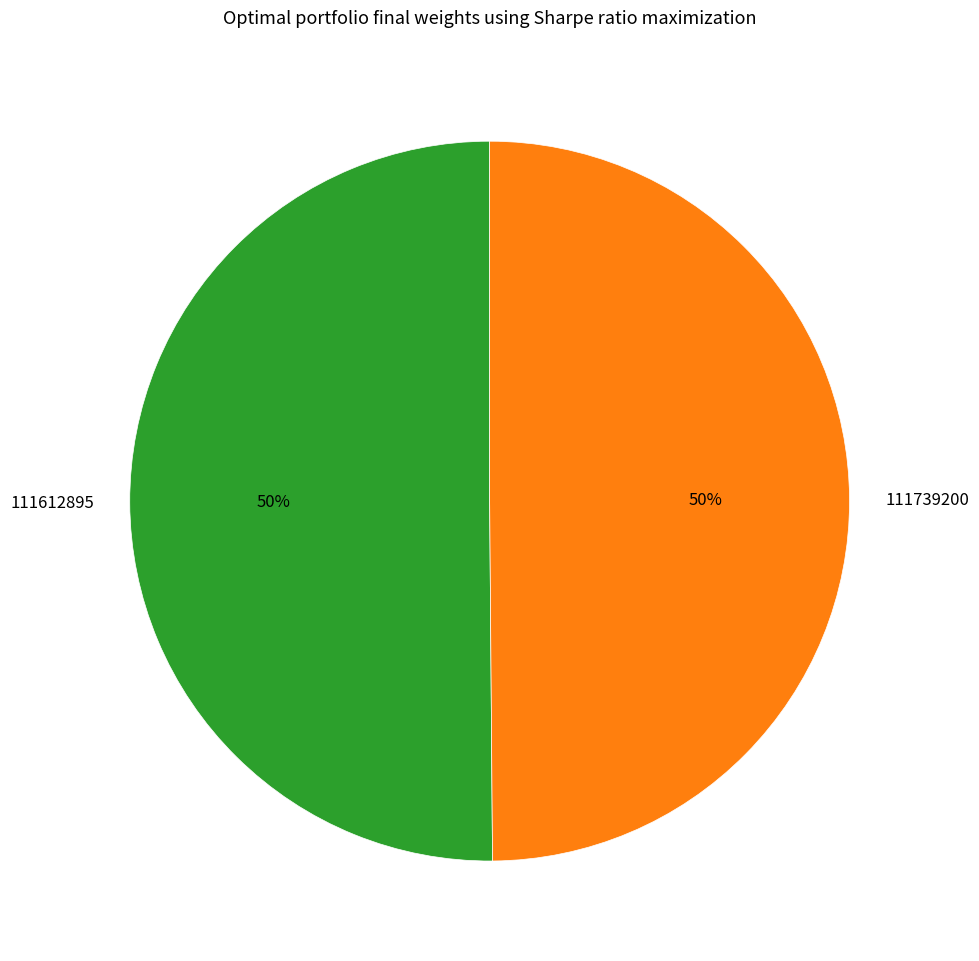

The 111612895 slice represents 50% of the pie. True or false?

True